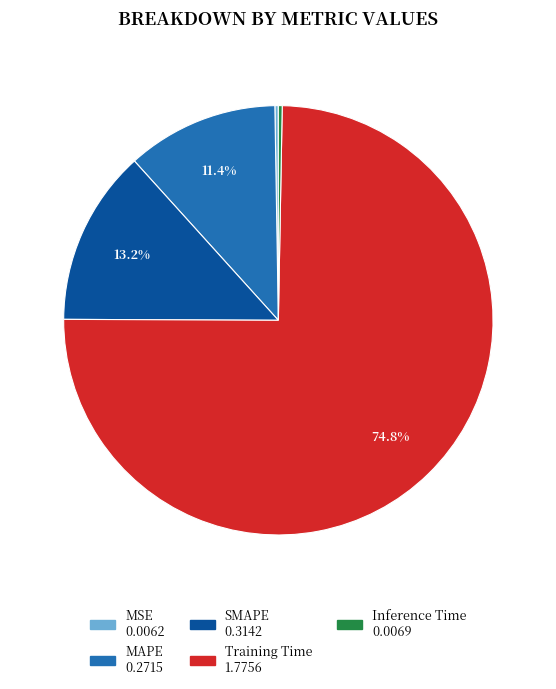

To the nearest percent, what portion does Training Time represent?

75%